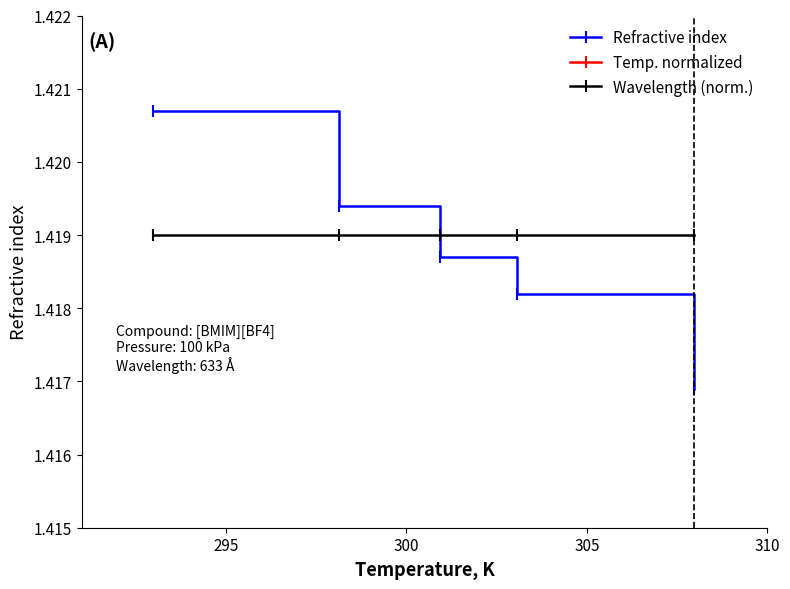

True or false: Wavelength (norm.) has more than 2 interior local peaks.

False